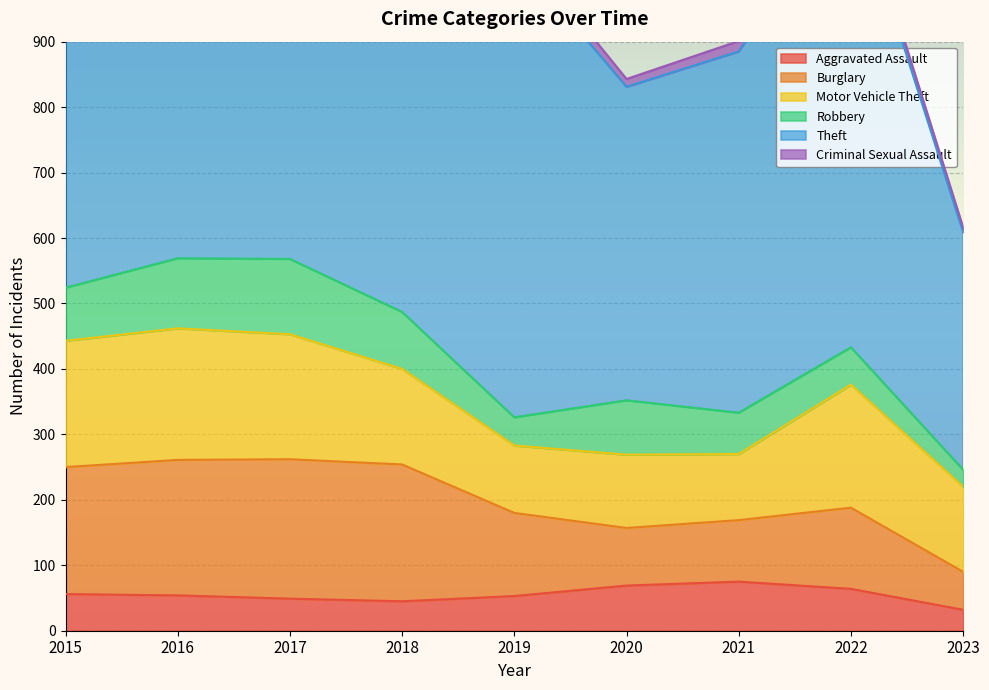

Between 2020 and 2018, which is larger?

2020